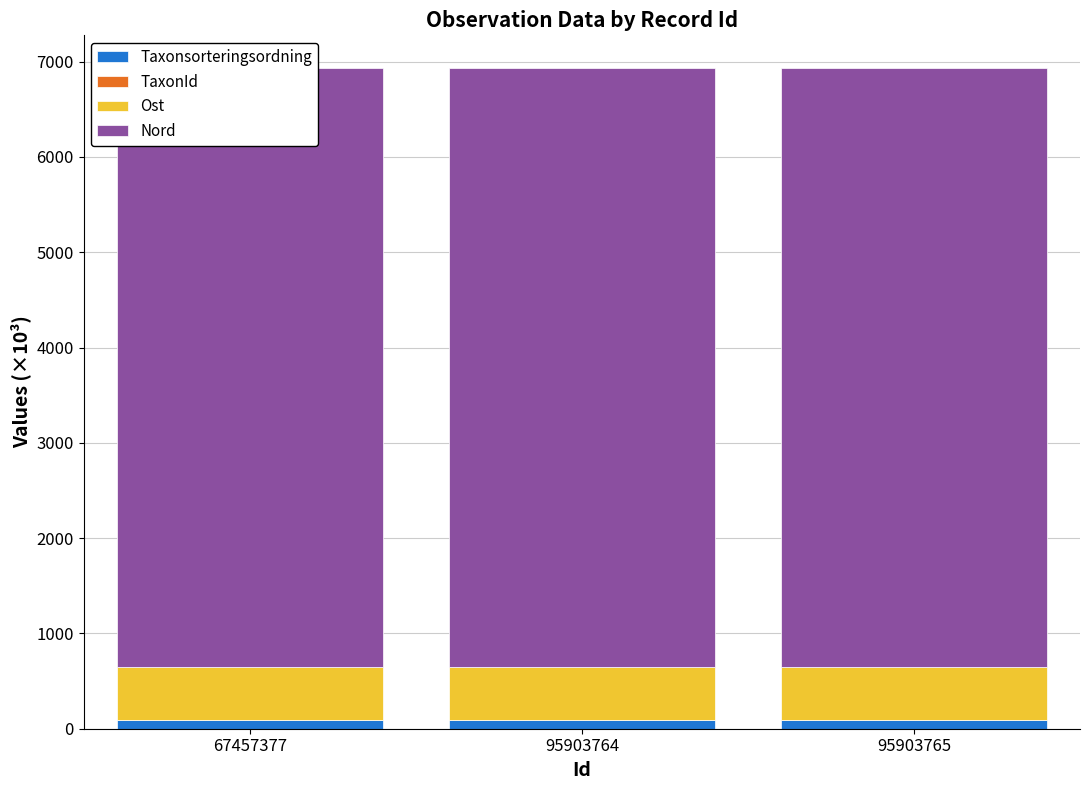

Reading left to right, extract all data points from this chart.

Taxonsorteringsordning: 90.7	90.6	93.4
TaxonId: 6.0	4.4	2.2
Ost: 555.5	555.6	555.6
Nord: 6277.5	6277.6	6277.6